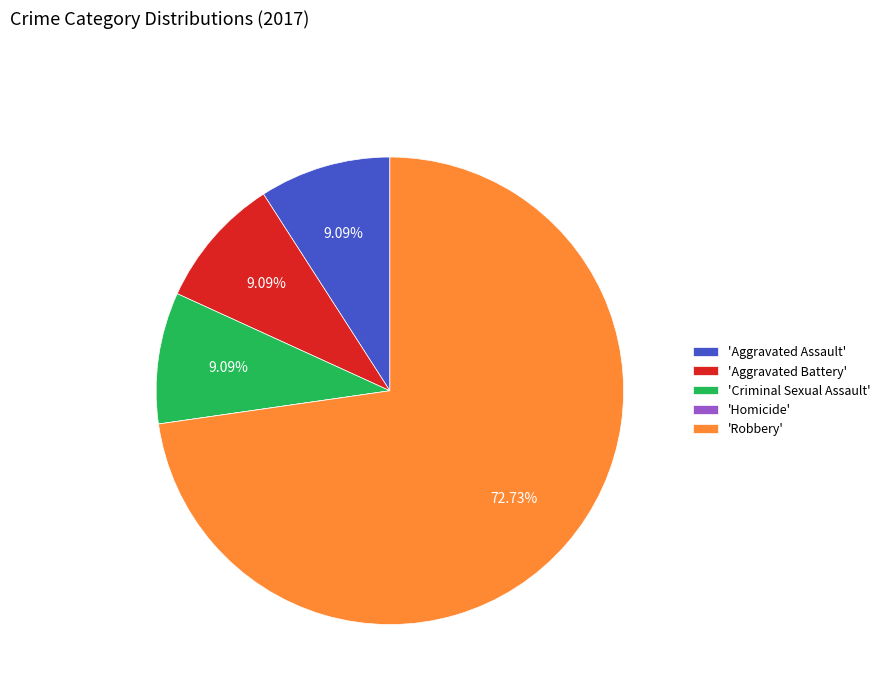

What is the largest slice in the pie chart?

'Robbery'